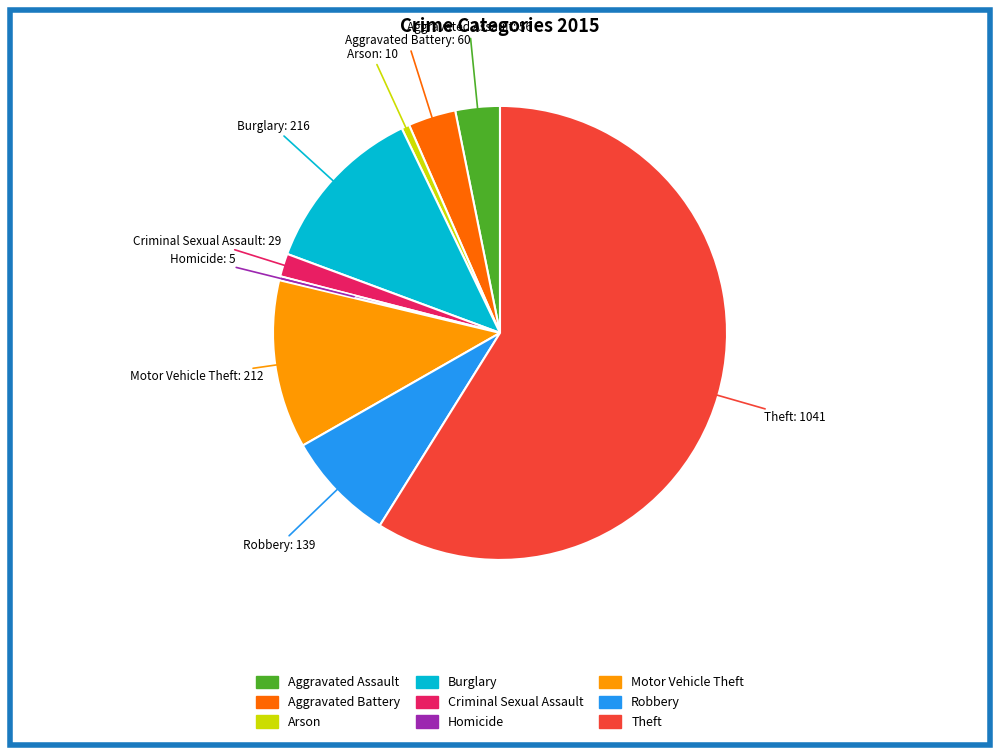

Do Burglary and Arson together represent more than half of the pie?

No